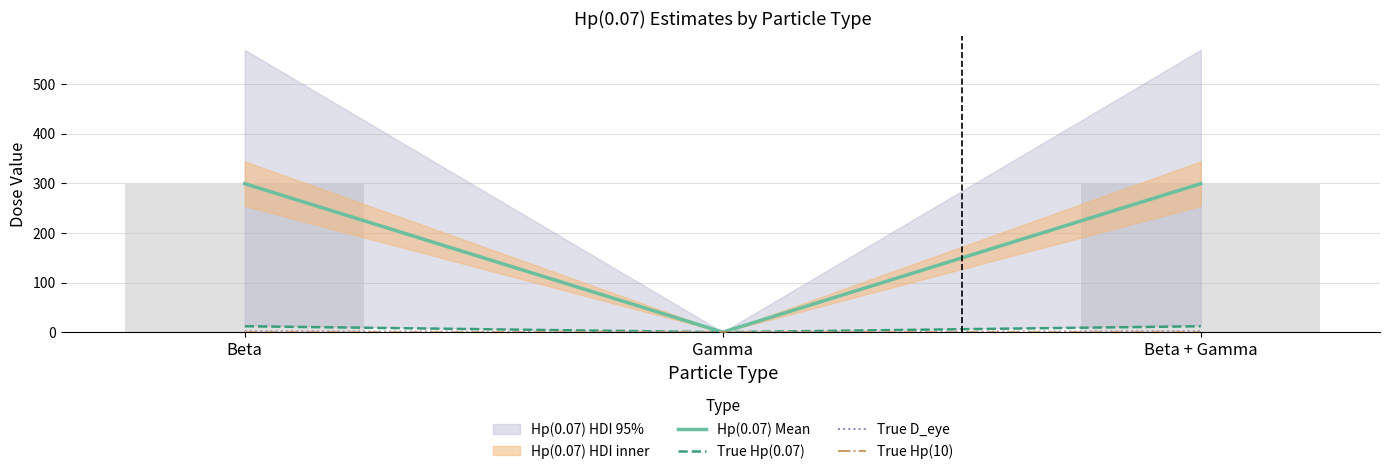

Reading left to right, what are all the values shown in this chart?

Hp(0.07) Mean: 299.5	0.0	299.5
True Hp(0.07): 12.0	0.0	12.0
True D_eye: 2.0	0.0	2.0
True Hp(10): 0.2	0.0	0.2